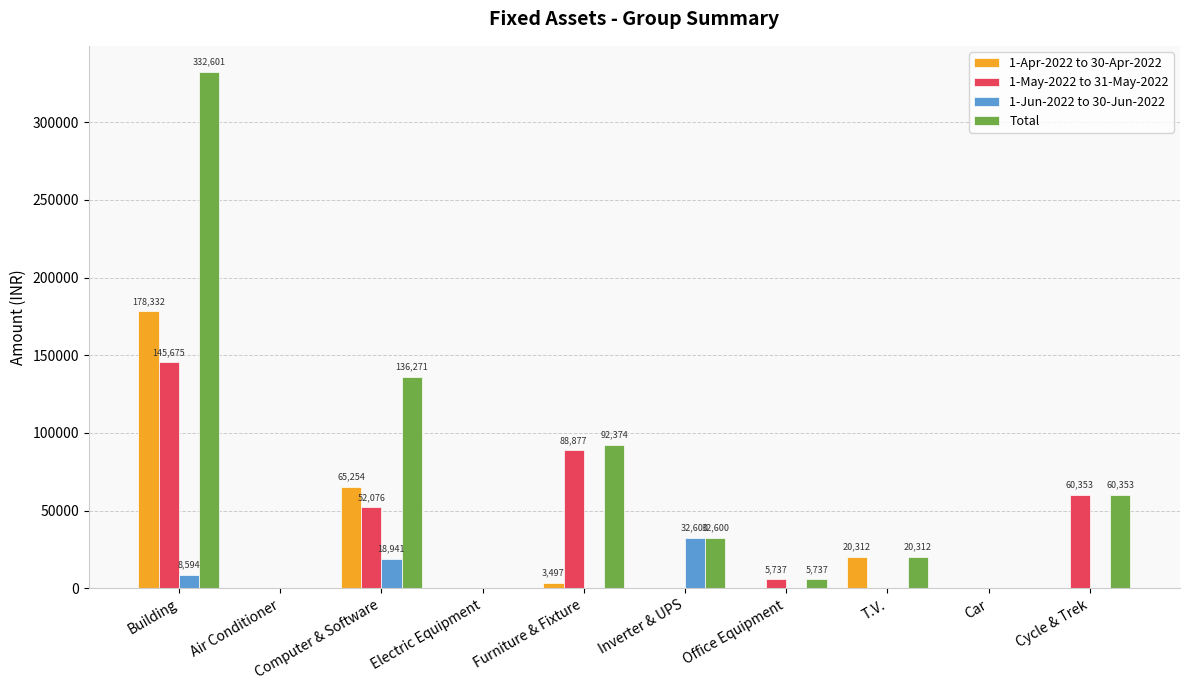

How many series are shown in this chart?

4